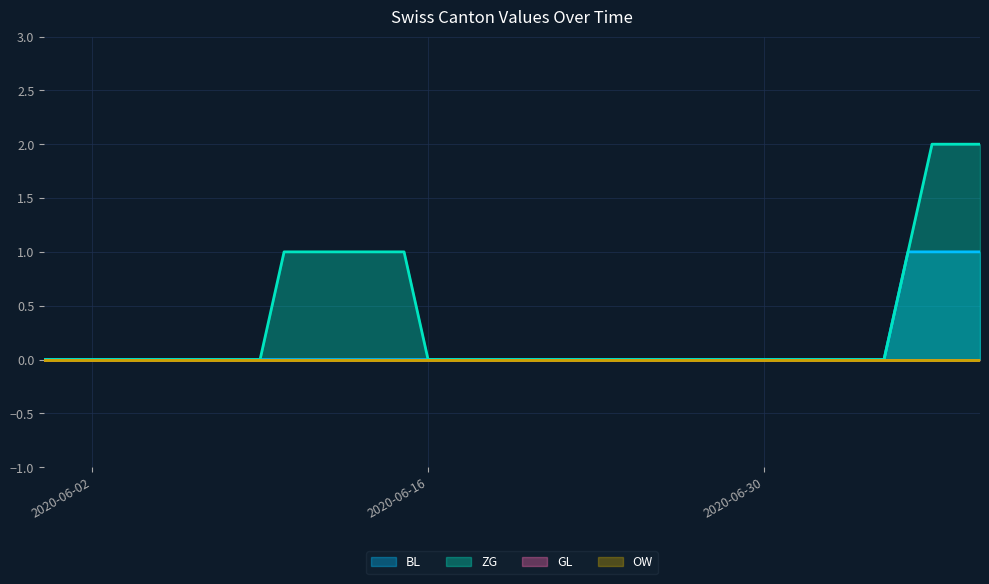

How many values in ZG are above zero?

10